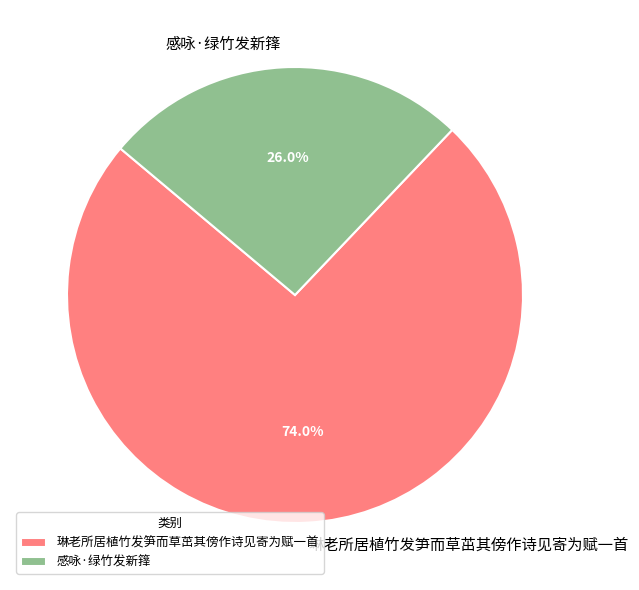

To the nearest percent, what is the average slice percentage?

50%